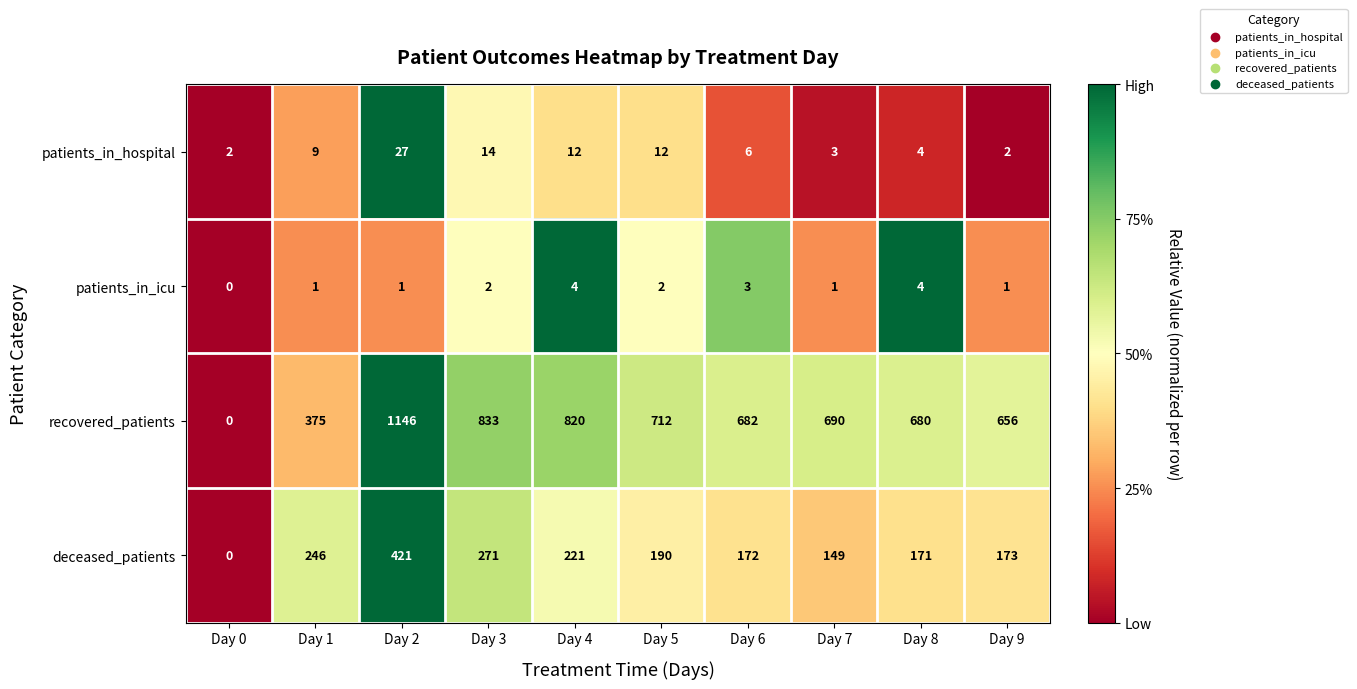

What is the difference between the deceased_patients values at Day 8 and Day 1?

75